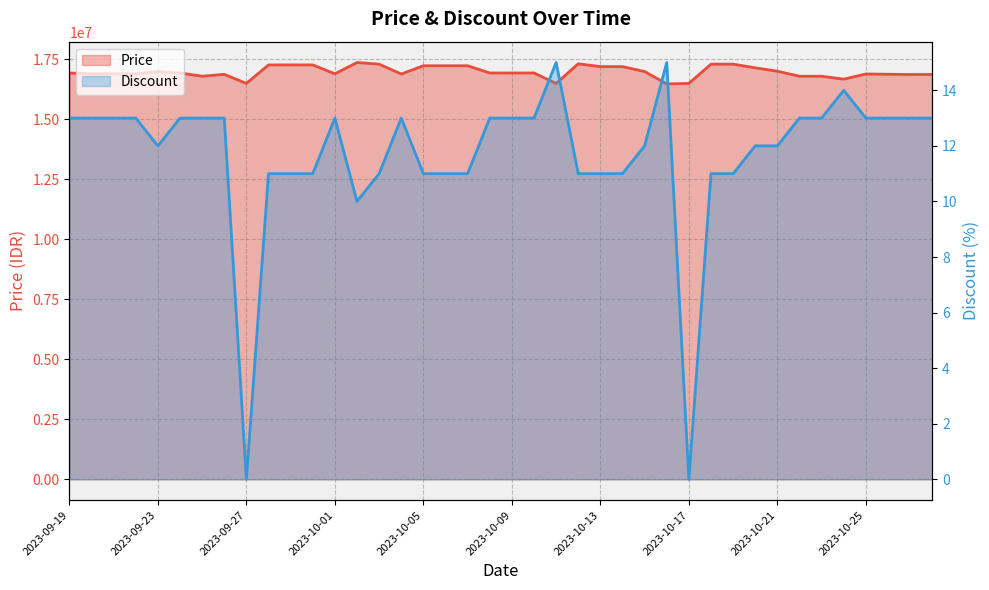

Where is Discount nearest to the value 7?

2023-10-02